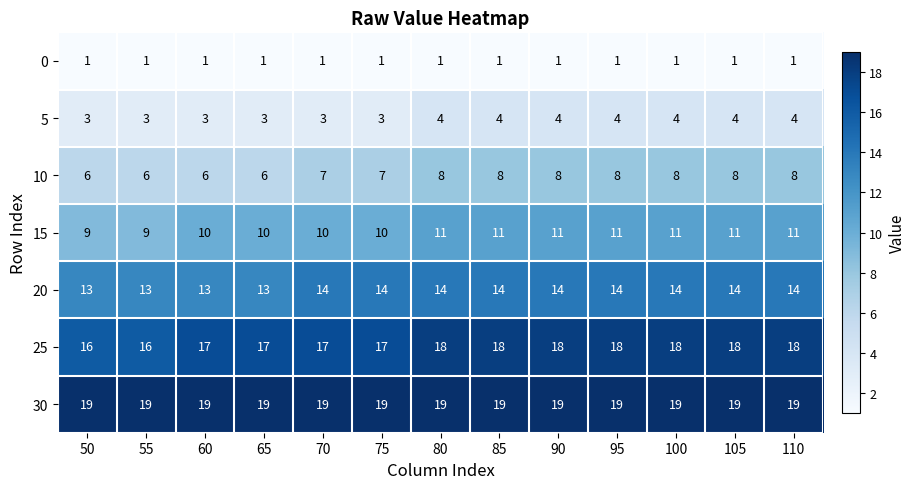

The value of 30 at 105 is 33. True or false?

False